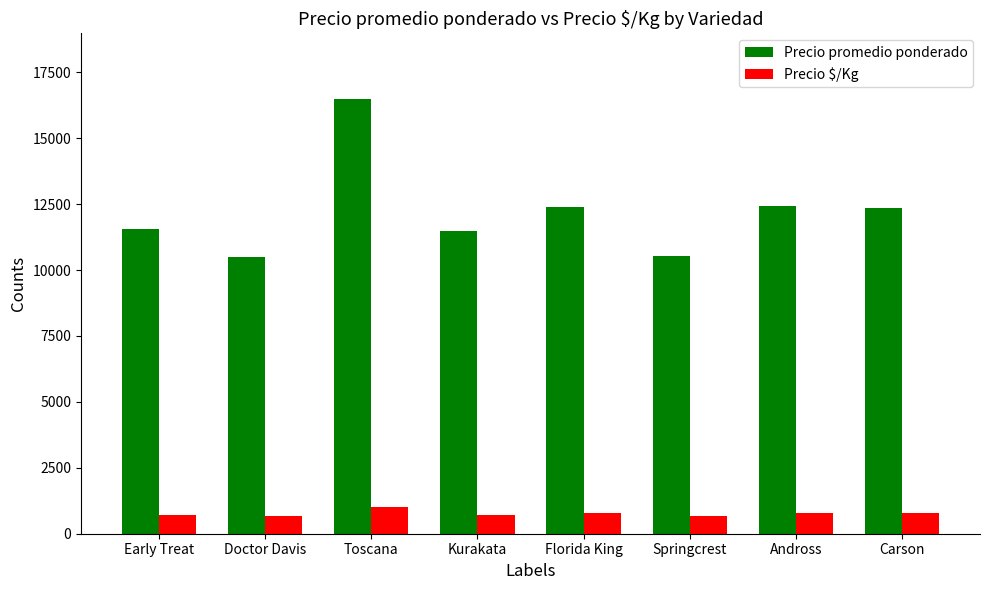

Which series changed the most between Toscana and Kurakata?

Precio promedio ponderado